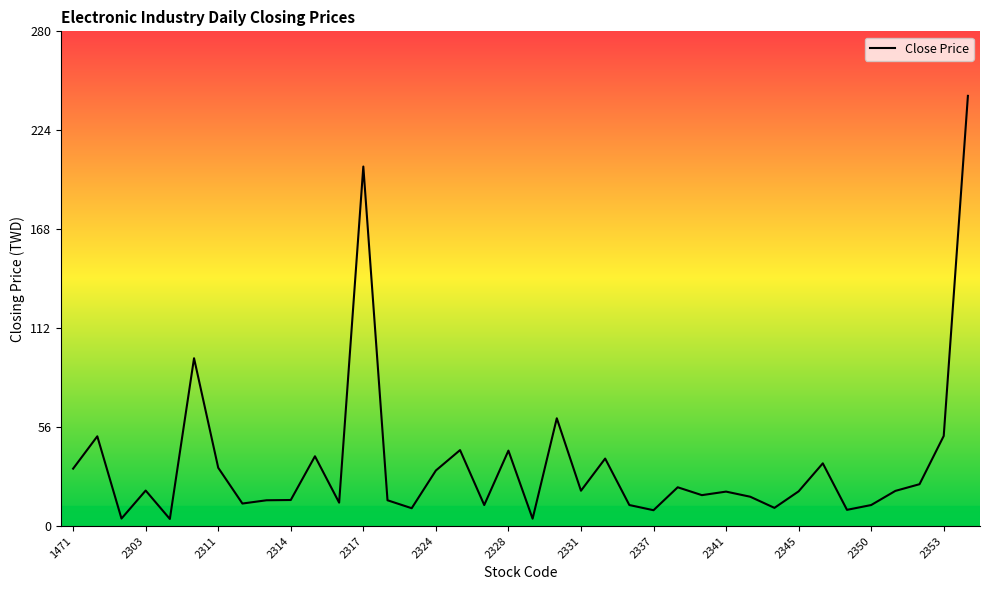

What is the sum of the values at 2345 and 15?

71.0